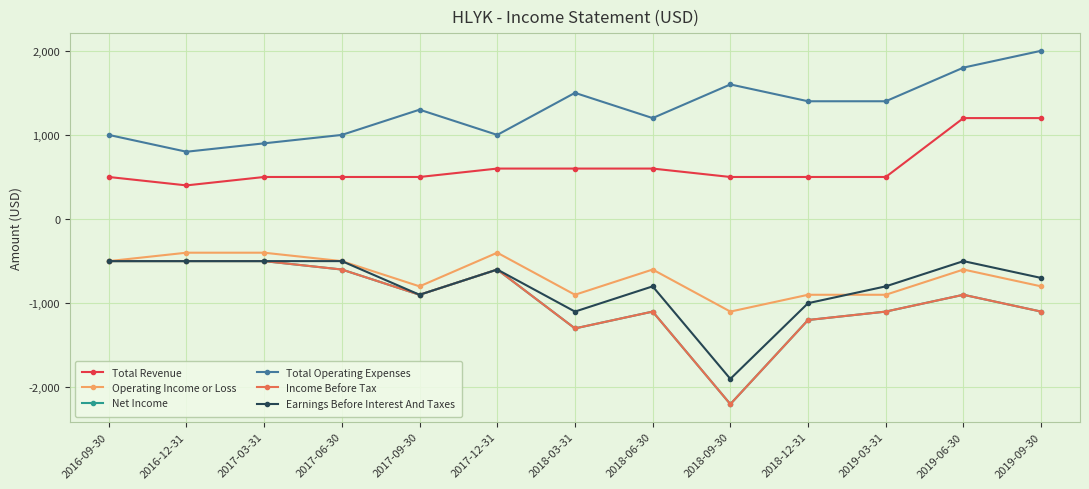

What are all the series names shown in the legend?

Total Revenue, Operating Income or Loss, Net Income, Total Operating Expenses, Income Before Tax, Earnings Before Interest And Taxes